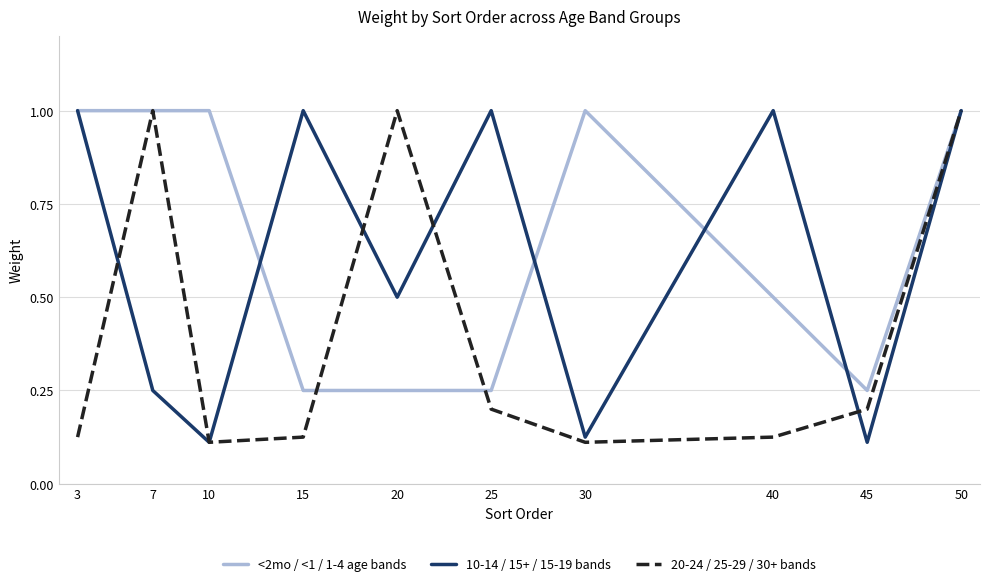

How many values in the 10-14 / 15+ / 15-19 bands series are below 1?

5